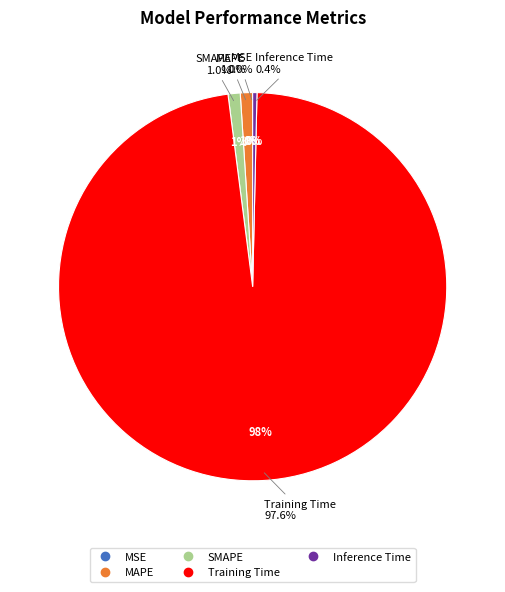

Between Inference Time and Training Time, which is larger?

Training Time